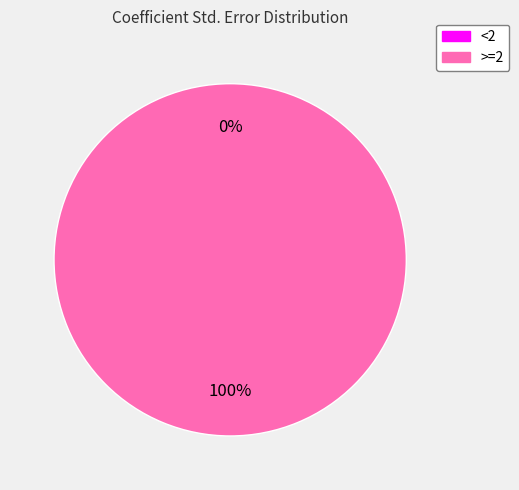

To the nearest percent, what is the combined percentage of >=2 and <2?

100%